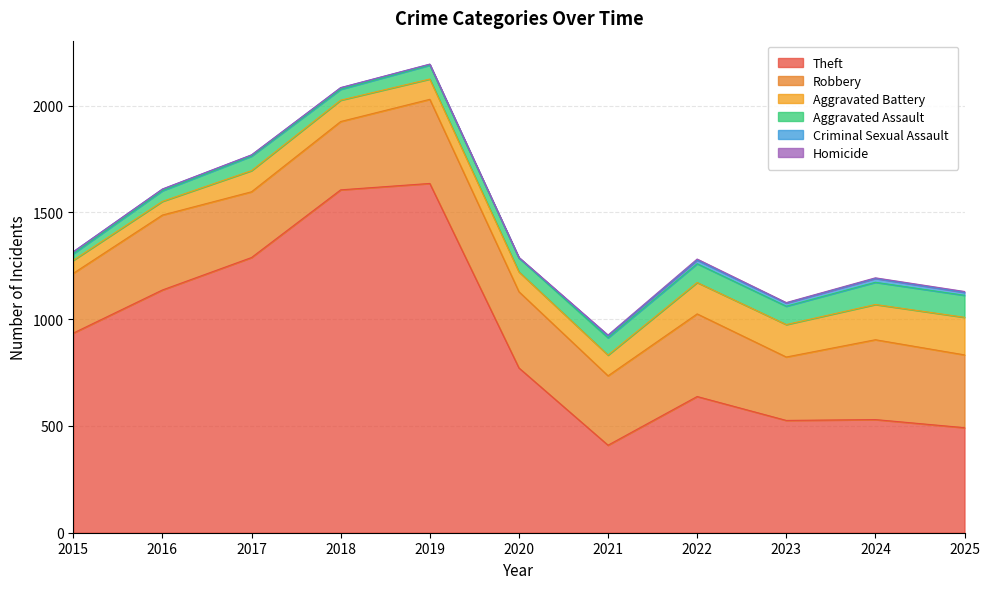

Reading left to right, list all the values displayed in this chart.

Theft: 935	1137	1289	1606	1636	772	410	638	526	530	492
Robbery: 280	351	308	320	394	357	325	387	297	374	341
Aggravated Battery: 61	64	99	100	95	93	97	147	152	165	176
Aggravated Assault: 31	50	68	51	65	65	81	88	86	104	103
Criminal Sexual Assault: 9	7	5	7	4	1	10	17	15	18	14
Homicide: 0	1	1	1	1	2	3	5	2	3	4